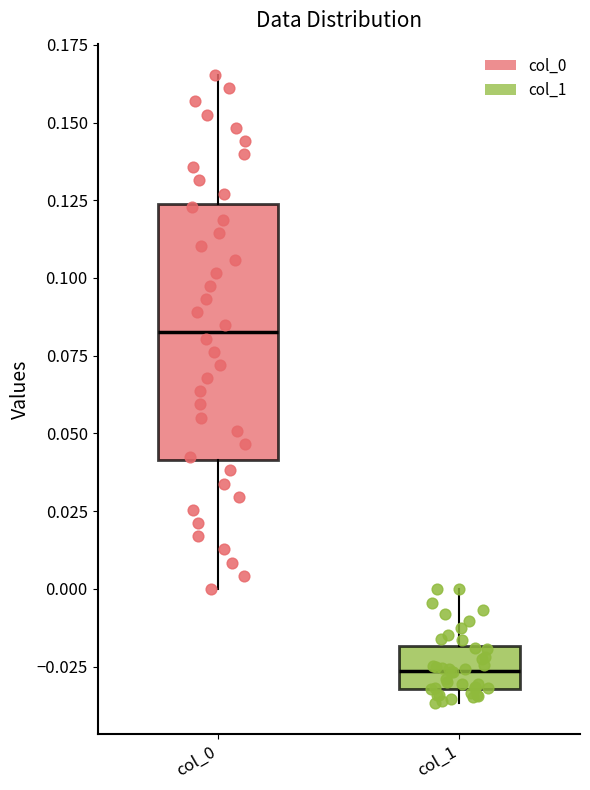

Where does the upper whisker of the box for col_1 end on the y-axis? The values are not printed on the chart, so give them approximately, as read against the axis.

0.000